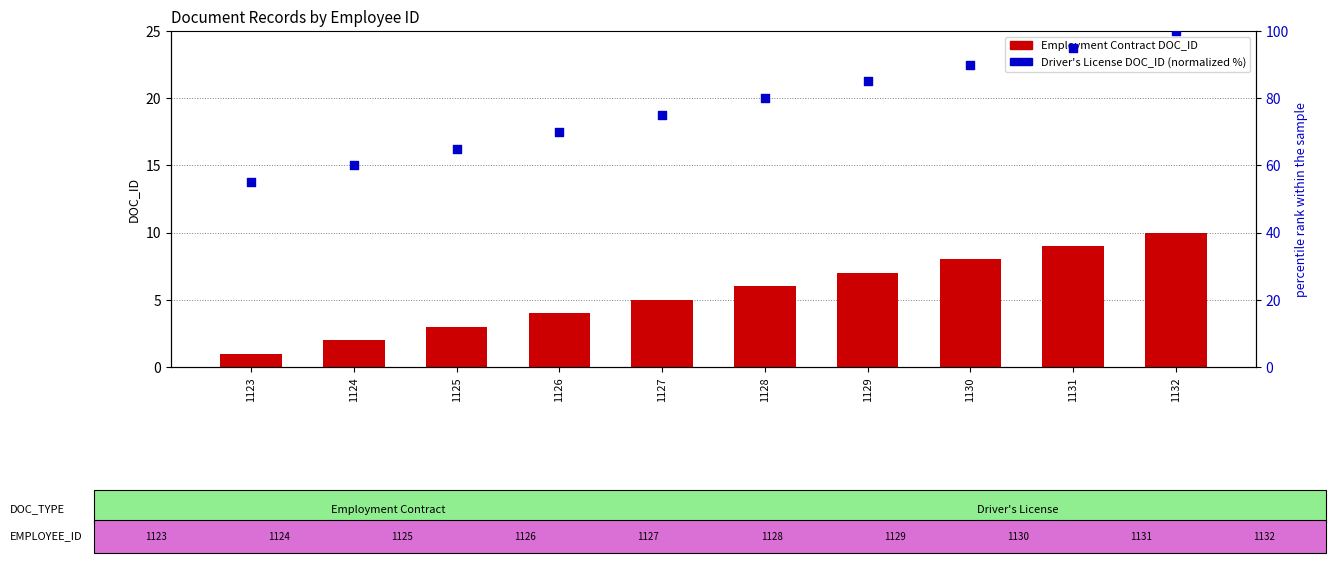

Which series has the largest total across all categories?

Driver's License